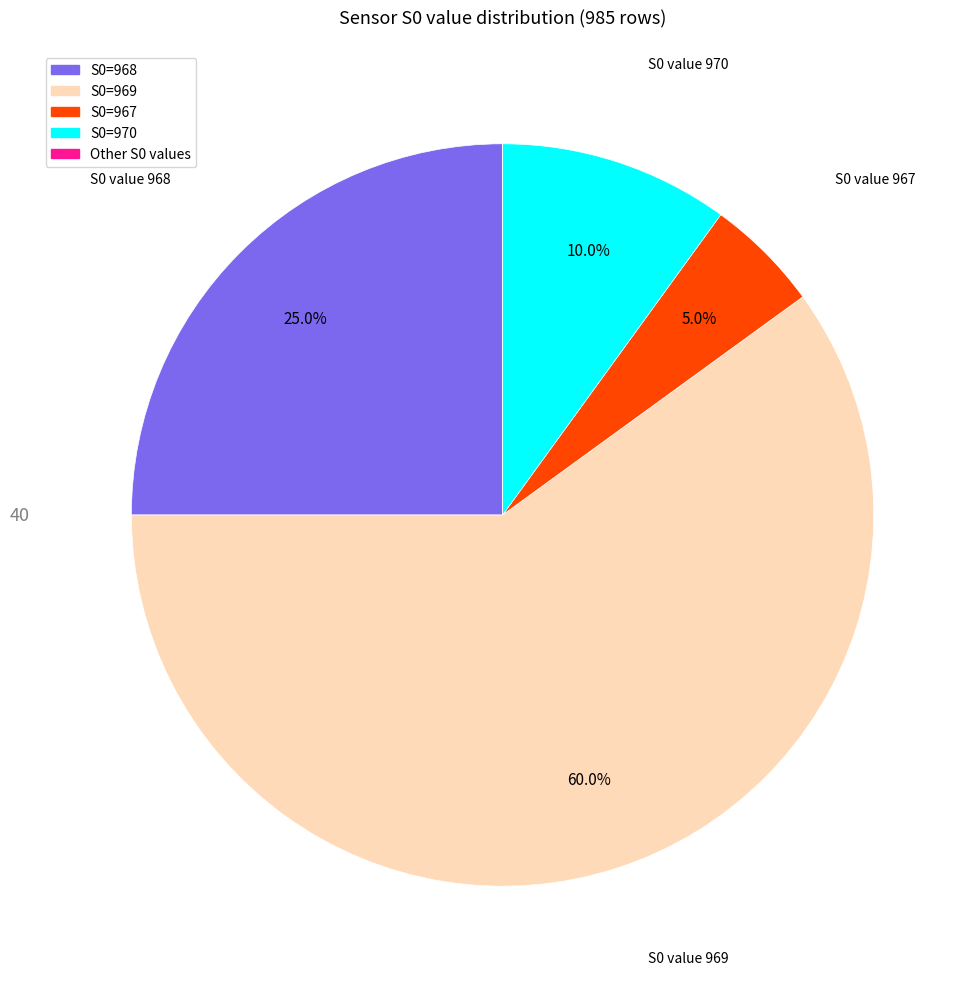

Is there a majority slice in this chart?

Yes